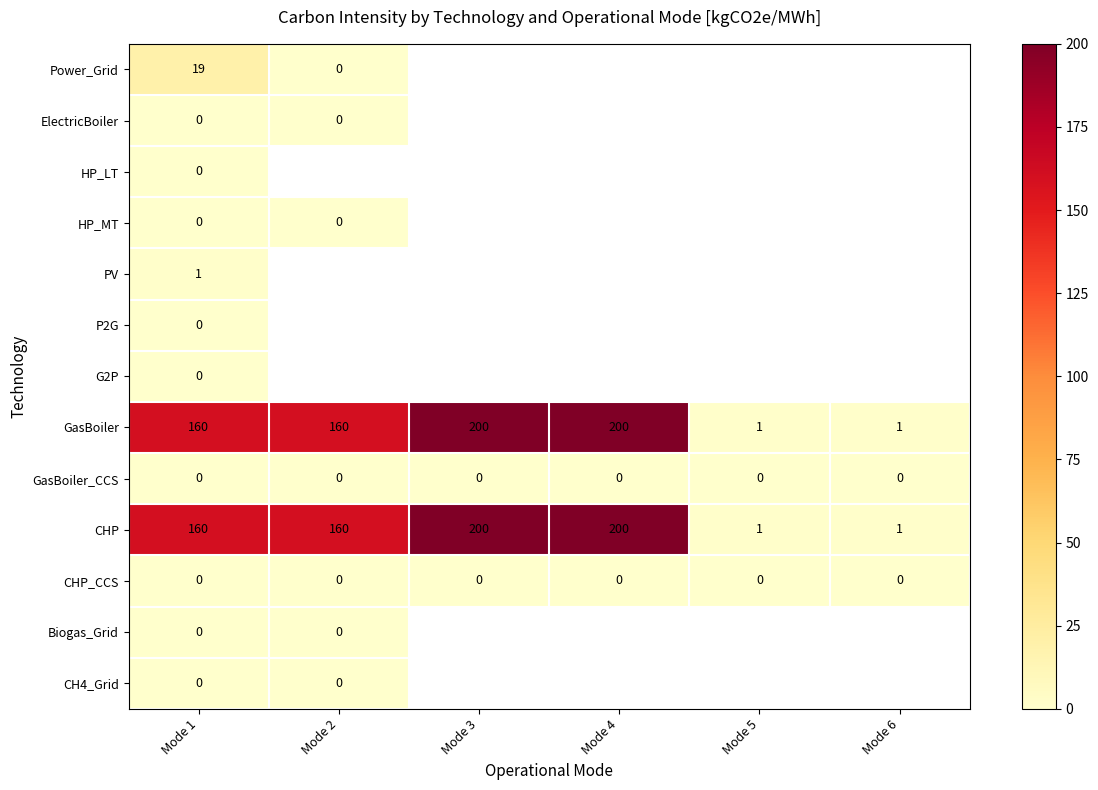

At which category does the chart reach its peak across all series?

Mode 3